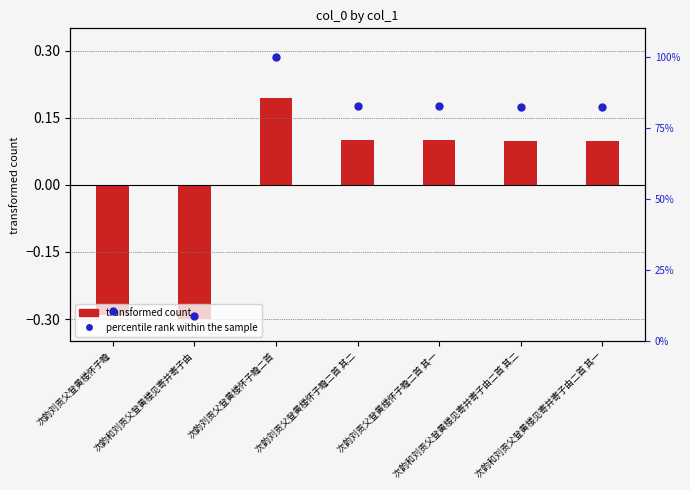

At how many categories does at least one series exceed 67?

5